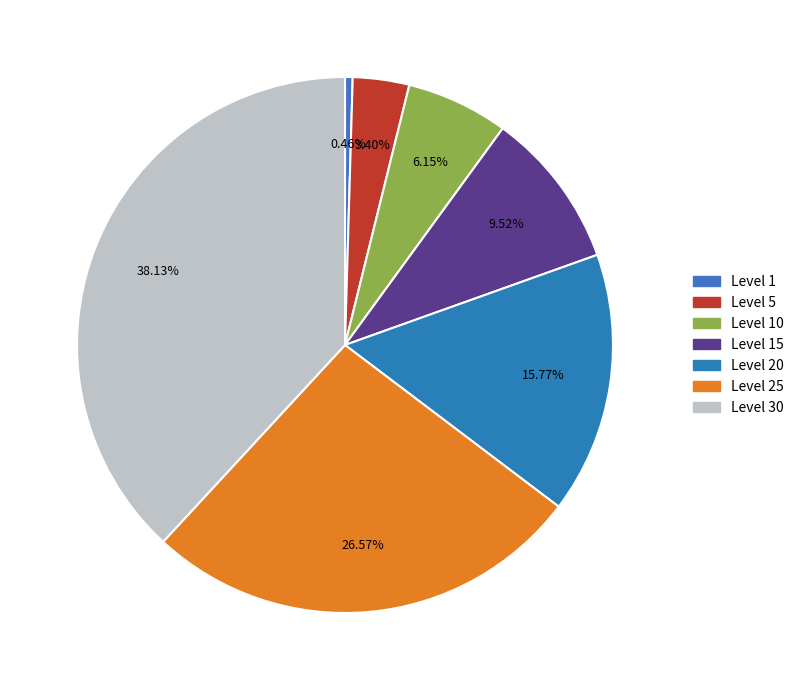

Count the number of slices in the pie.

7